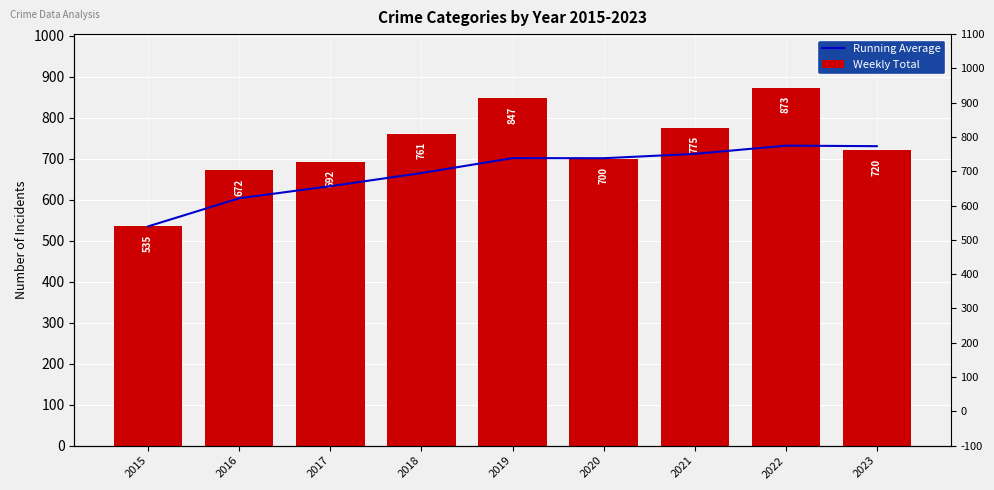

Reading right to left, list all the values displayed in this chart.

Running Average: 2023=730.6	2022=731.9	2021=711.7	2020=701.2	2019=701.4	2018=665.0	2017=633.0	2016=603.5	2015=535.0
Weekly Total: 2023=720.0	2022=873.0	2021=775.0	2020=700.0	2019=847.0	2018=761.0	2017=692.0	2016=672.0	2015=535.0